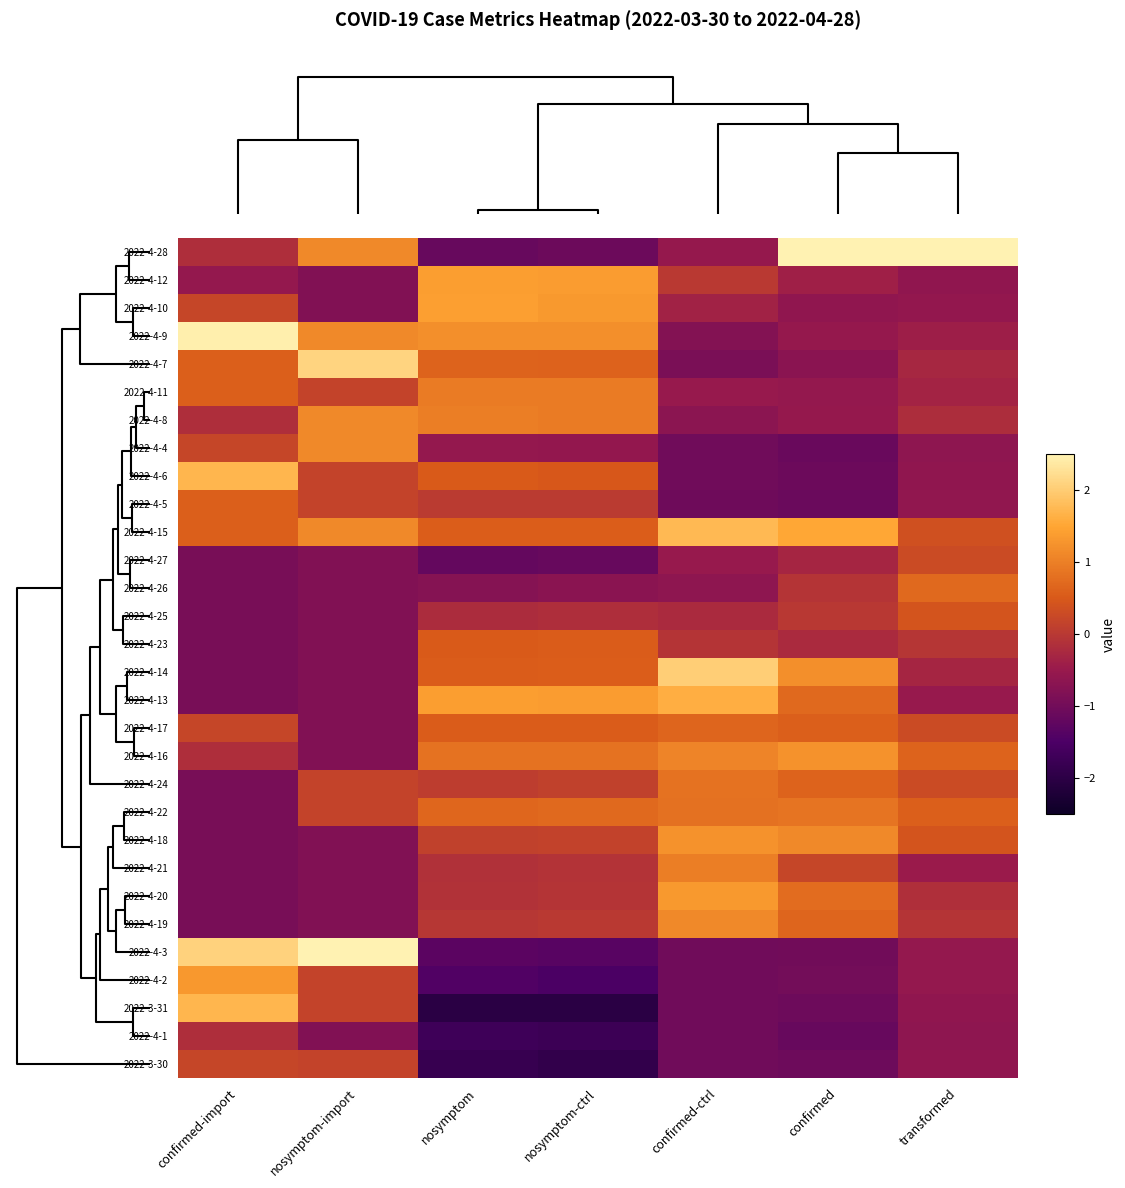

Which has a higher value, transformed or nosymptom-import?

transformed